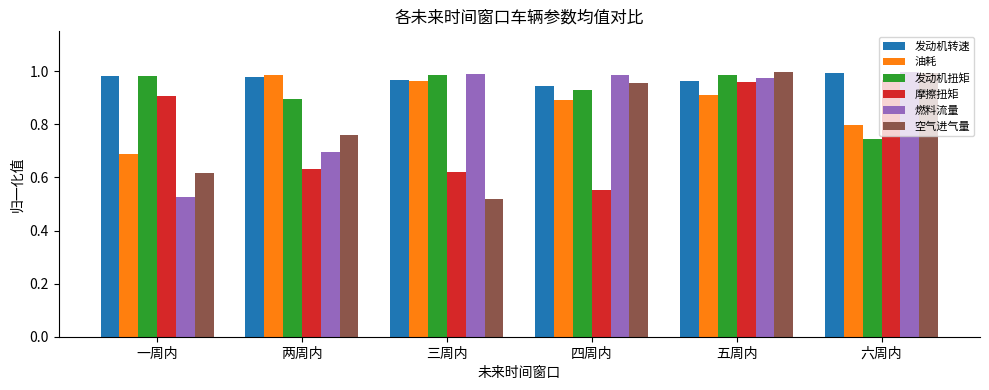

Which category has the lowest value in the 发动机扭矩 series?

六周内